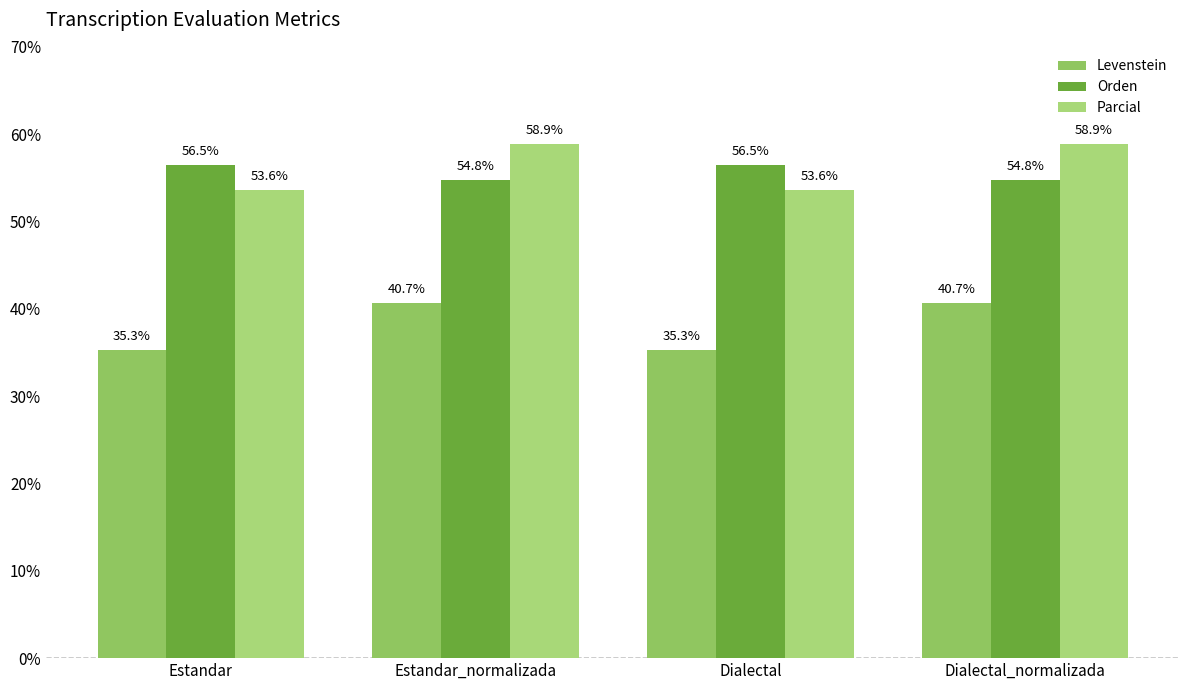

How many data points in Orden are less than 56?

2